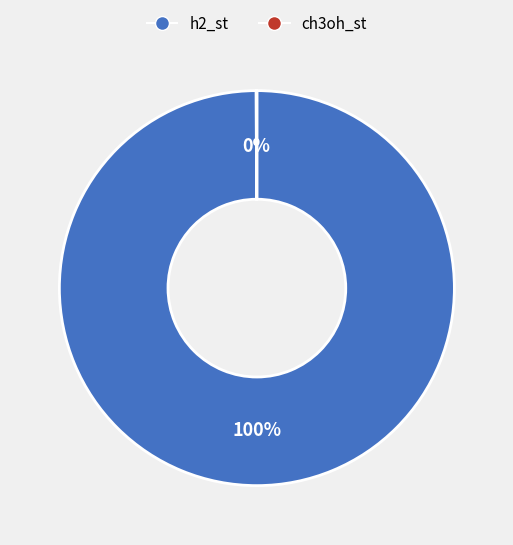

Is there a majority slice in this chart?

Yes